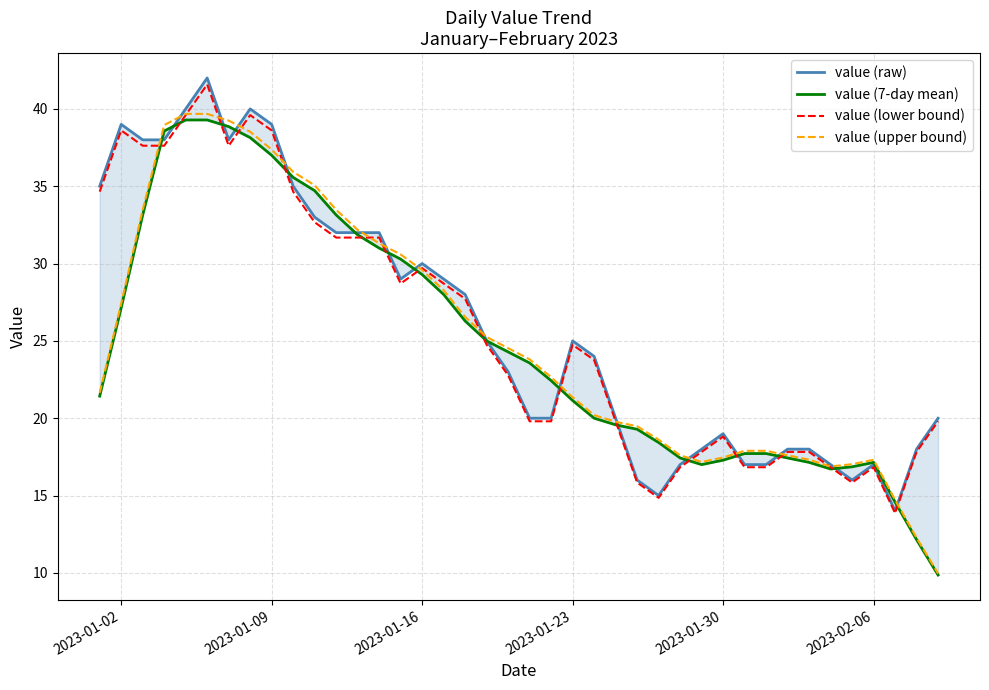

What is the minimum value for value (upper bound)?

10.0